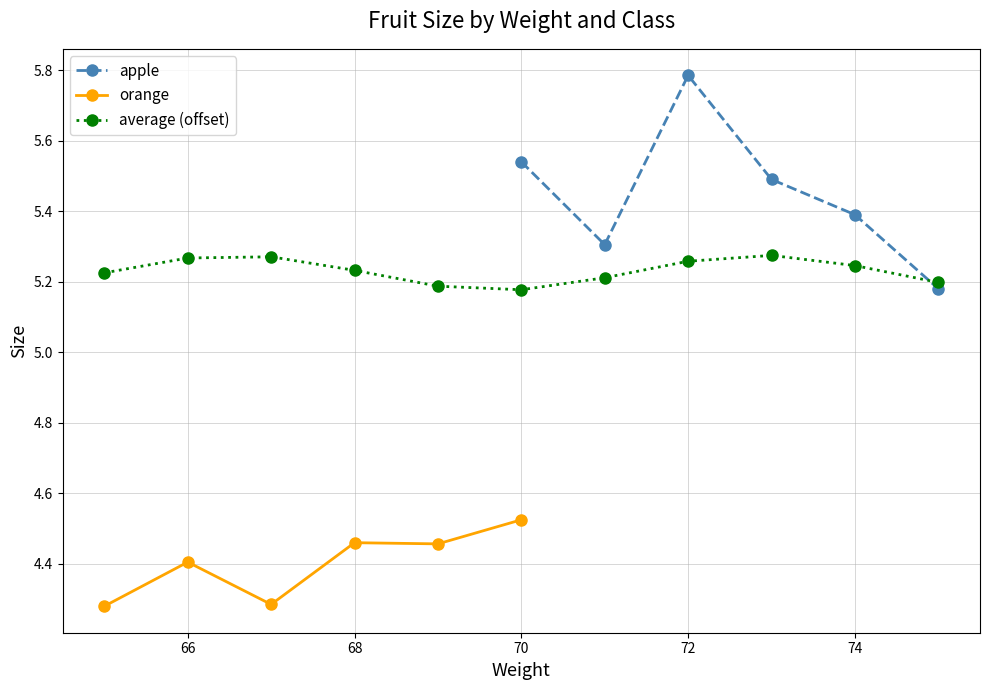

True or false: apple has more than 1 interior local peaks.

False